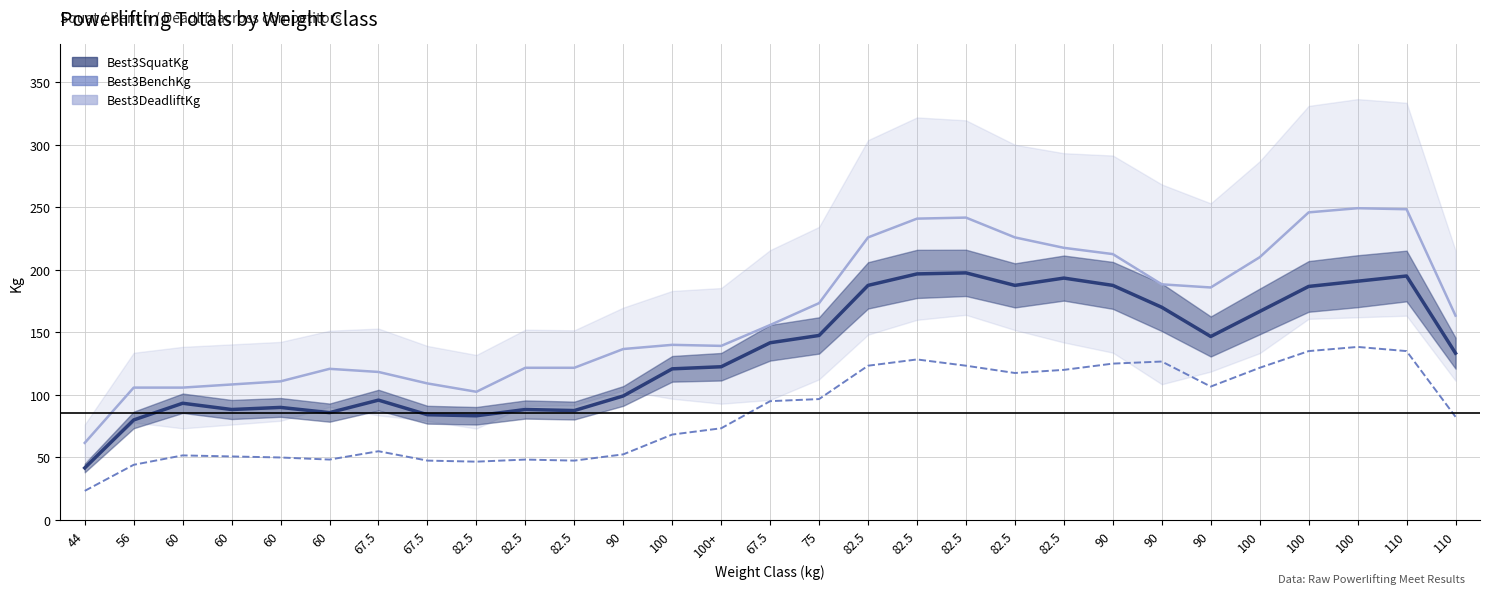

Where is the data nearest to the value 80?

110